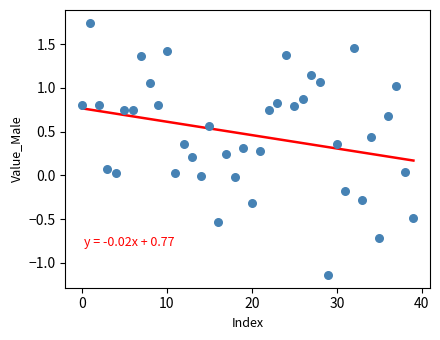

What is the range of Y values (max minus min)?

2.9